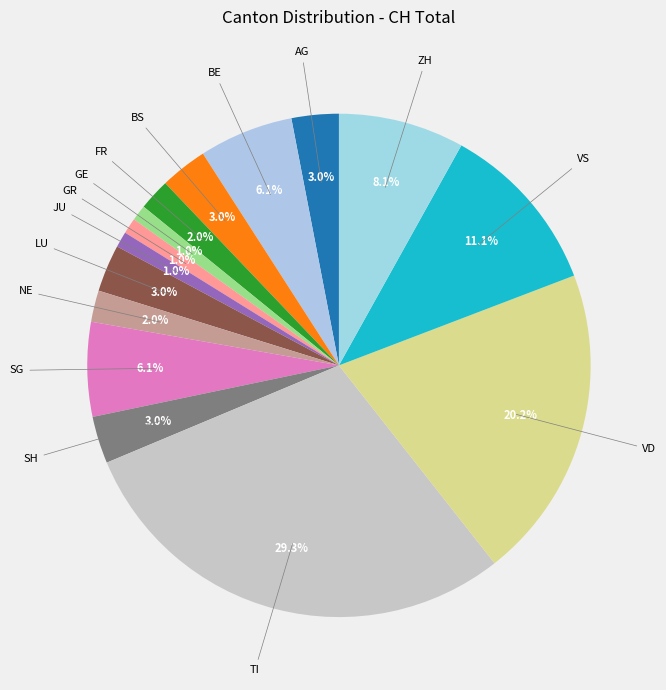

How many slices are in this pie chart?

15